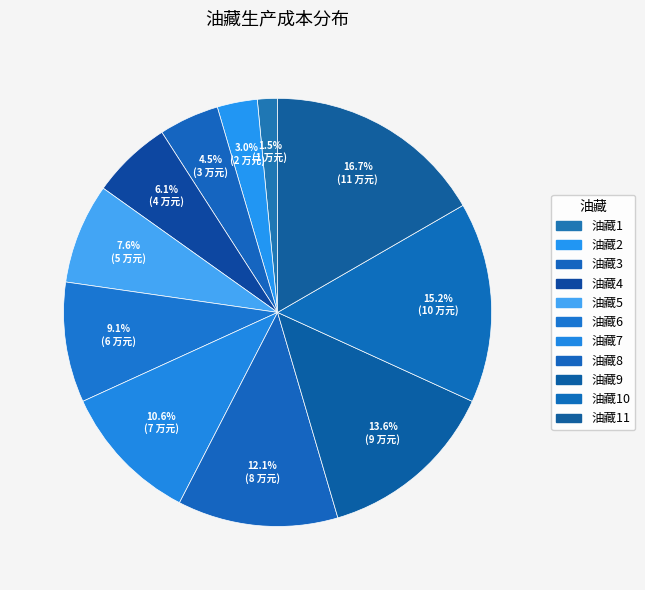

Does 油藏1 account for over 50% of the chart?

No